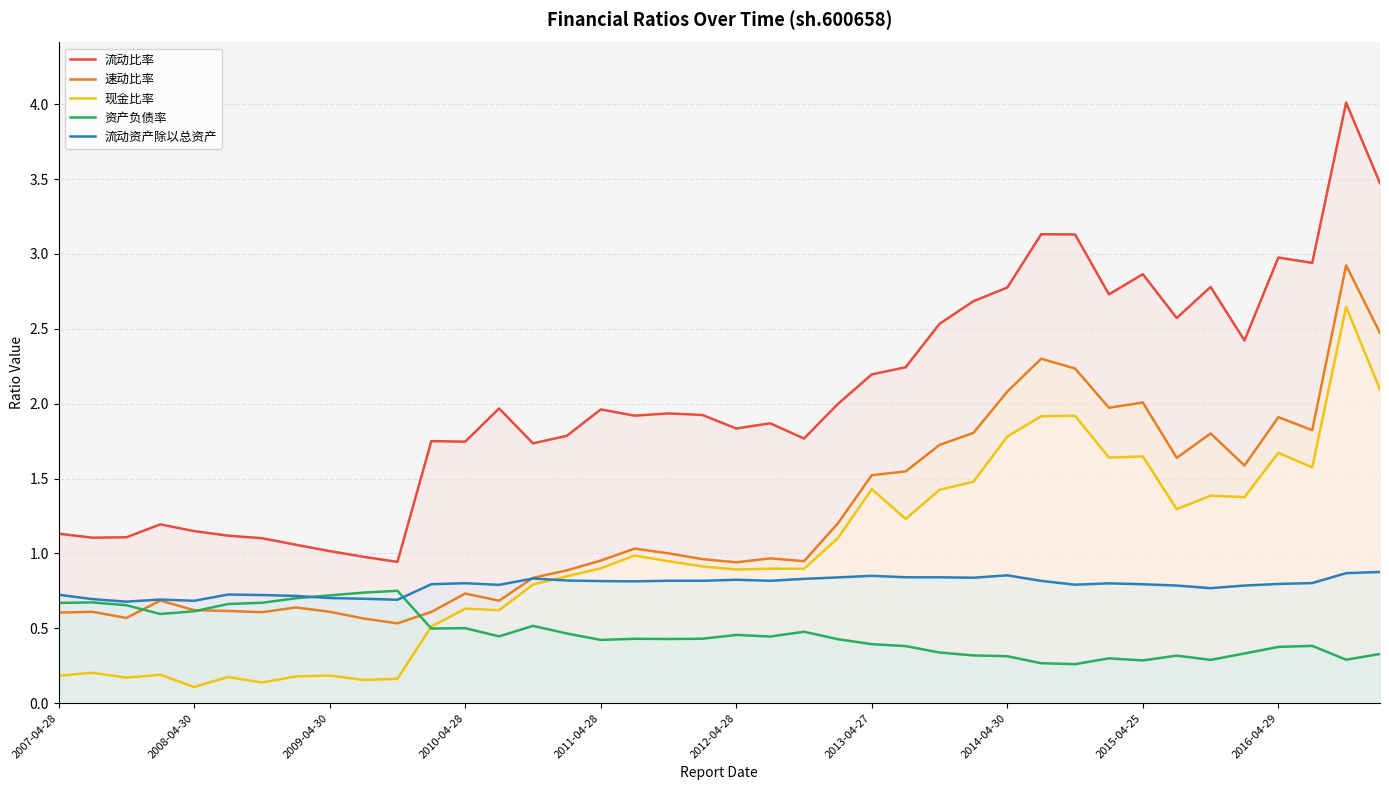

What is the maximum value for 流动比率?

4.0